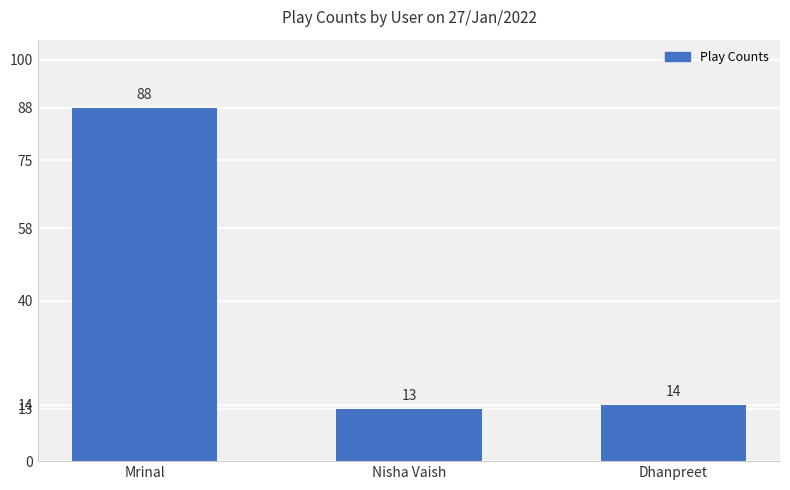

Which label corresponds to the largest value in the chart?

Mrinal